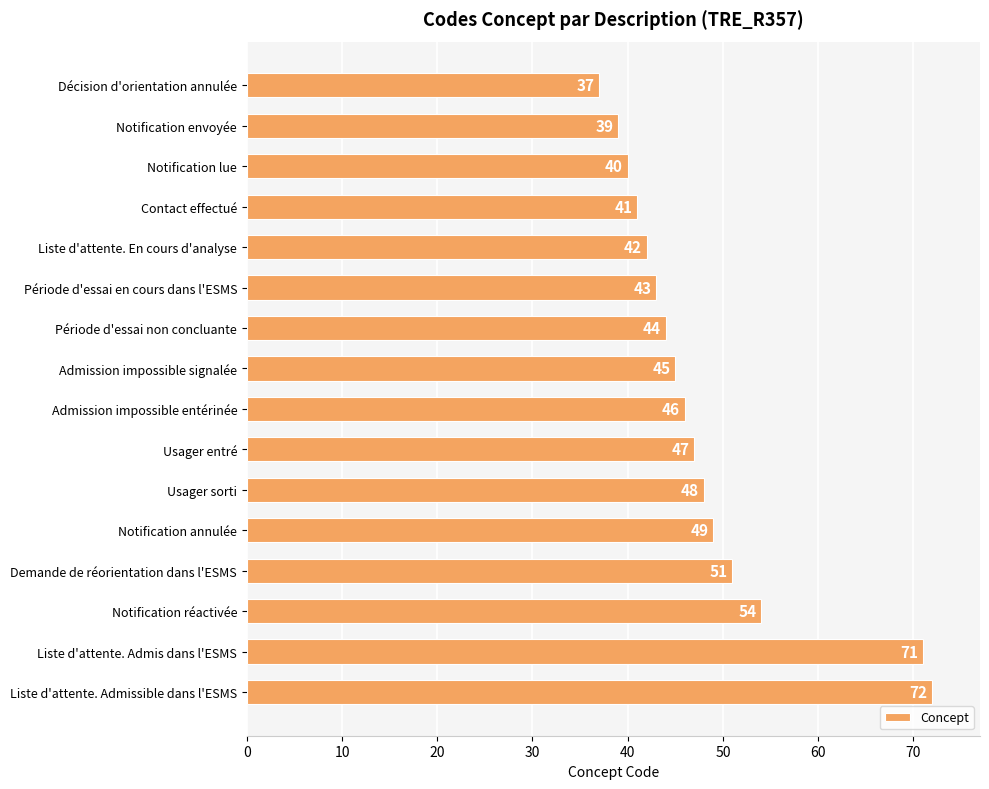

What is the difference between the maximum and minimum values?

35